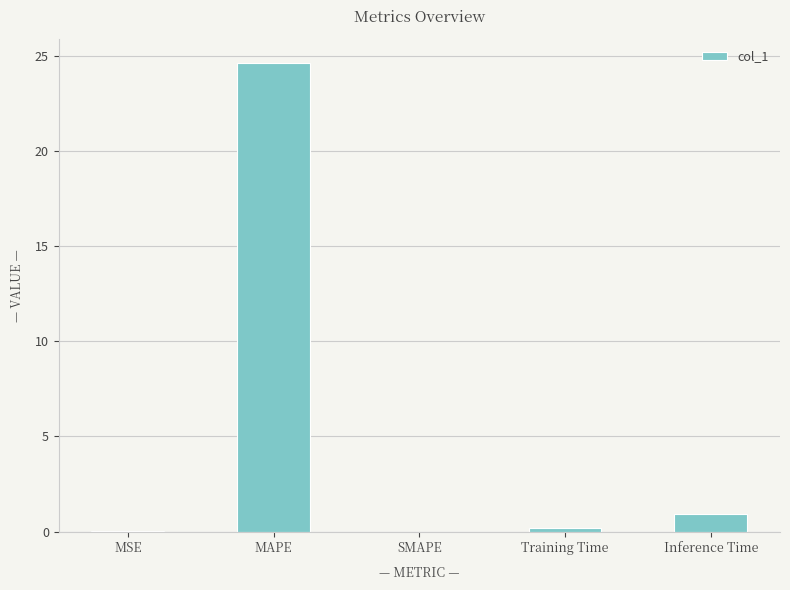

The chart shows a value of 0.9 at Inference Time. True or false?

True